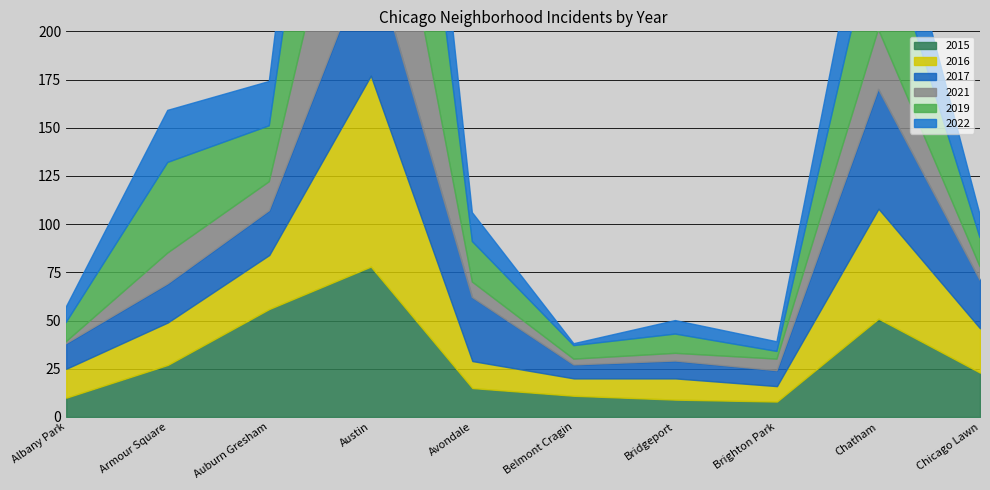

What is the label of the 2nd point from the left?

Armour Square